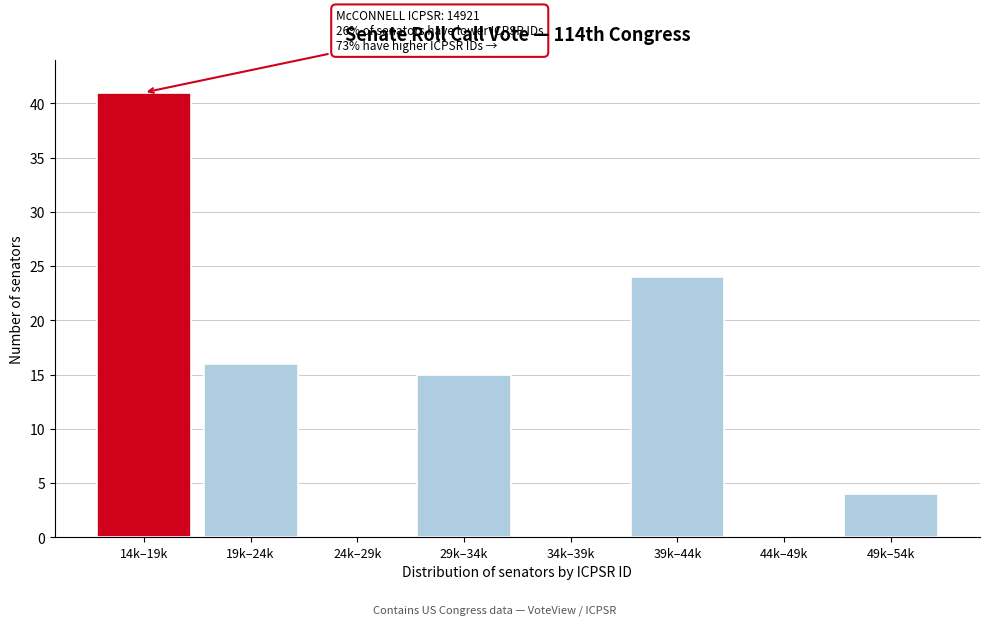

Reading left to right, what are all the values shown in this chart?

14k–19k=41	19k–24k=16	24k–29k=0	29k–34k=15	34k–39k=0	39k–44k=24	44k–49k=0	49k–54k=4